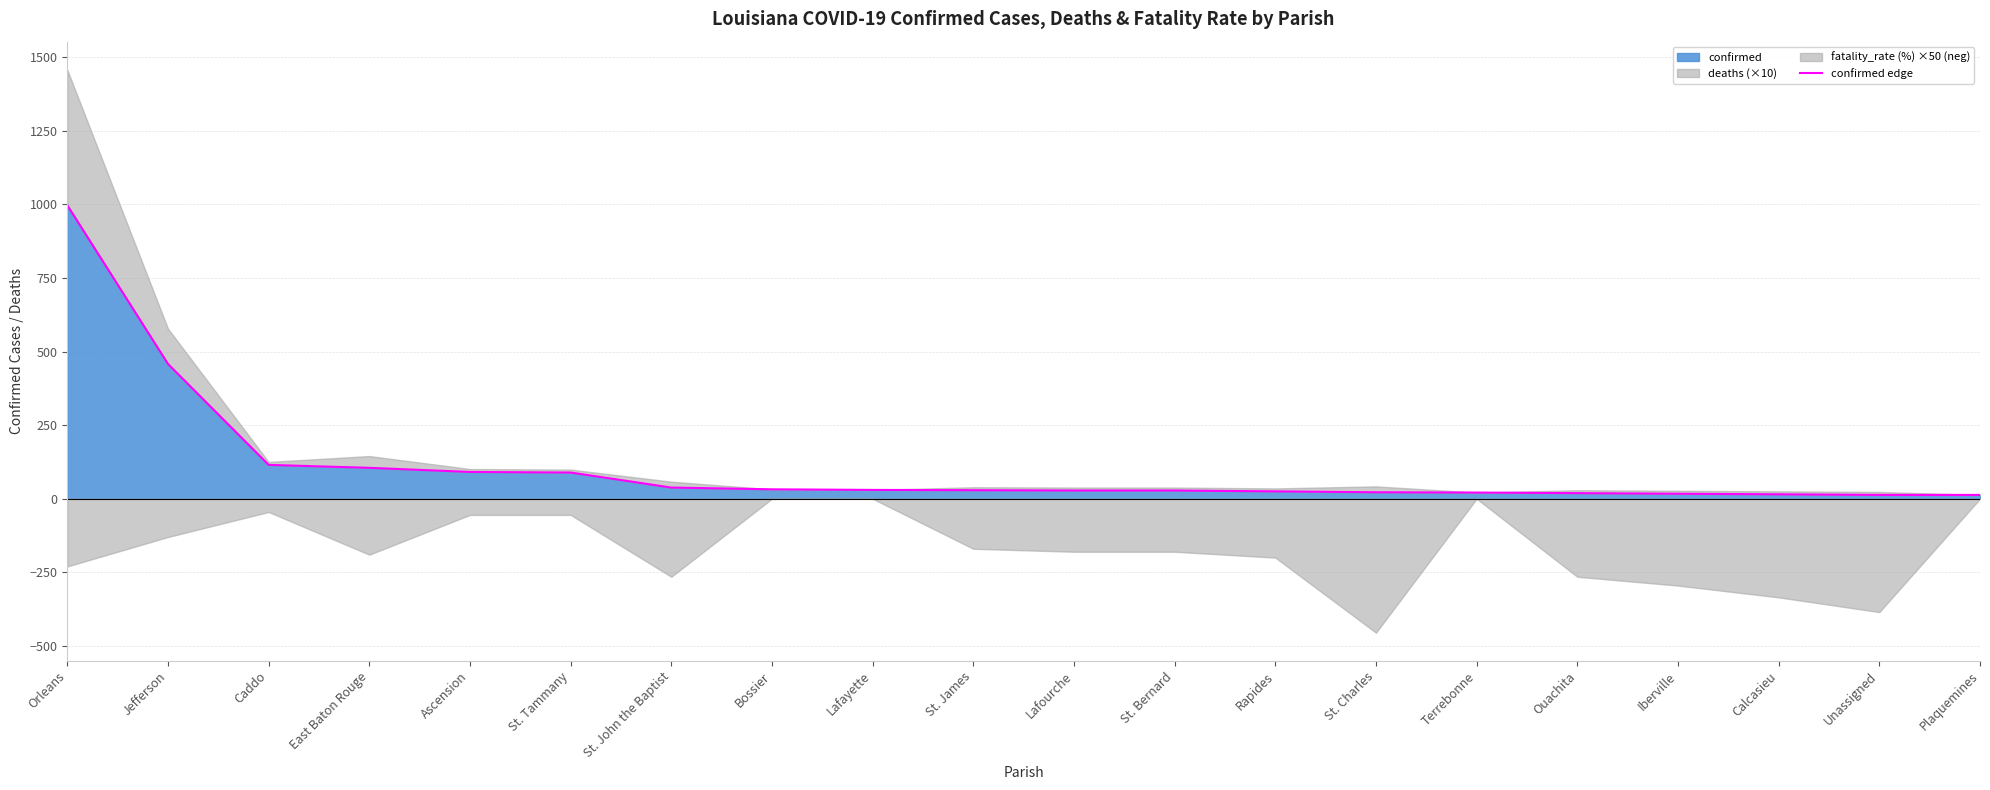

Reading left to right, what are all the values shown in this chart?

Orleans=997	Jefferson=458	Caddo=115	East Baton Rouge=105	Ascension=91	St. Tammany=89	St. John the Baptist=38	Bossier=32	Lafayette=30	St. James=29	Lafourche=28	St. Bernard=28	Rapides=25	St. Charles=22	Terrebonne=21	Ouachita=19	Iberville=17	Calcasieu=15	Unassigned=13	Plaquemines=13